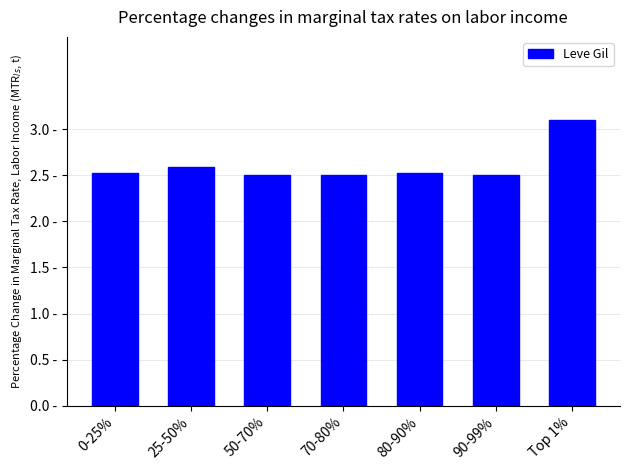

What is the difference between the values at 90-99% and 25-50%?

0.1